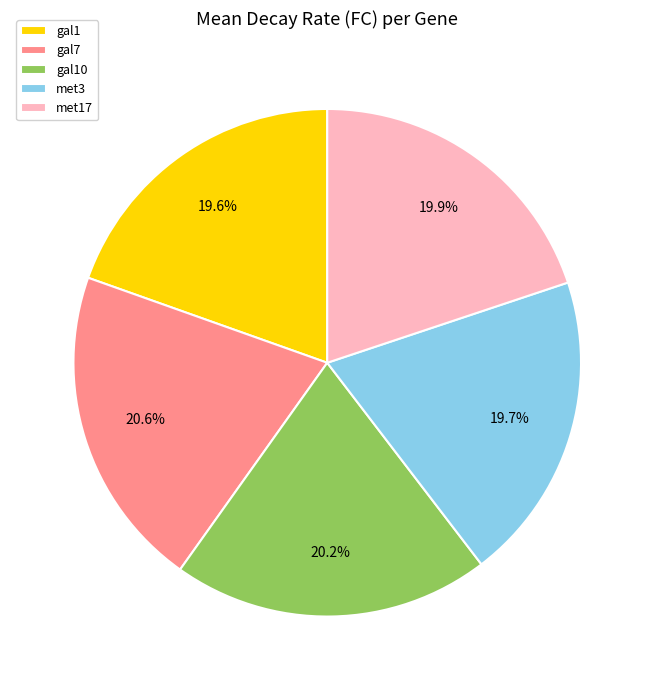

How many segments does this pie chart have?

5